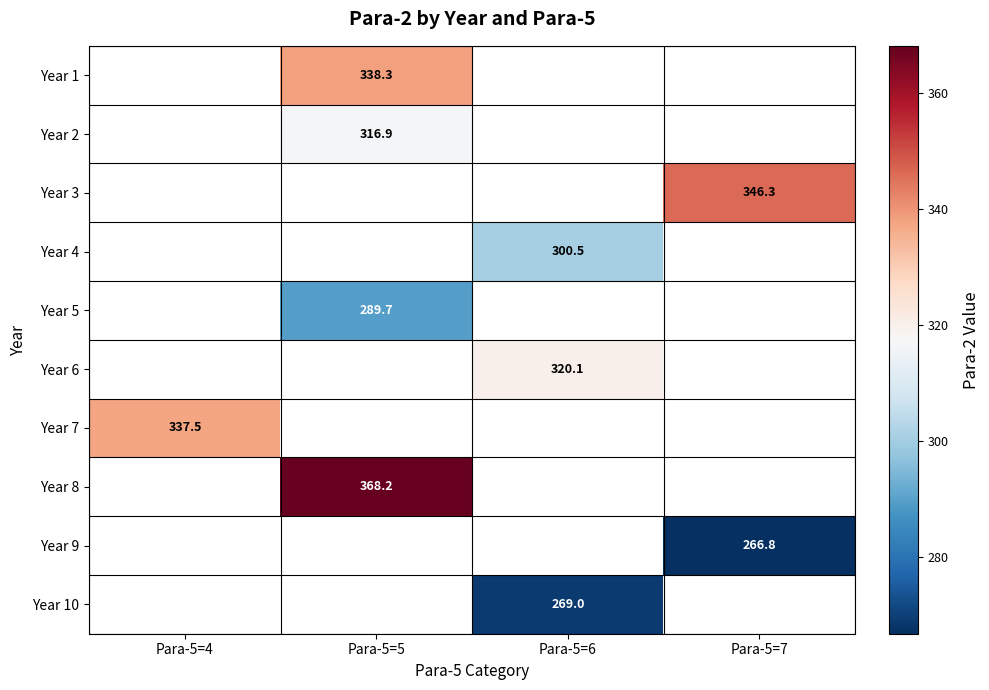

How many data points does each series have?

4